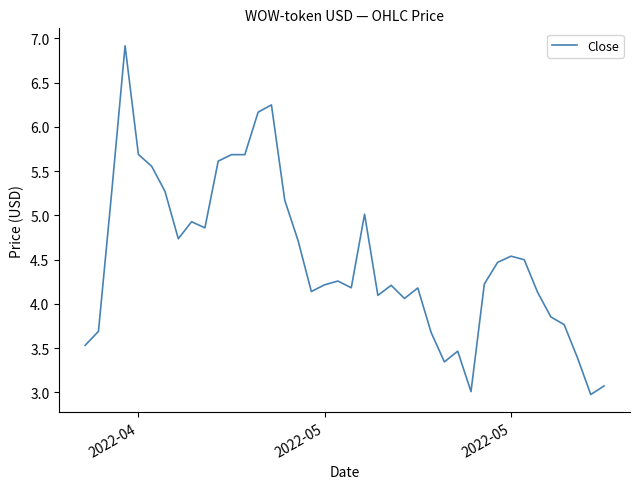

What is the minimum value shown in the chart?

3.0